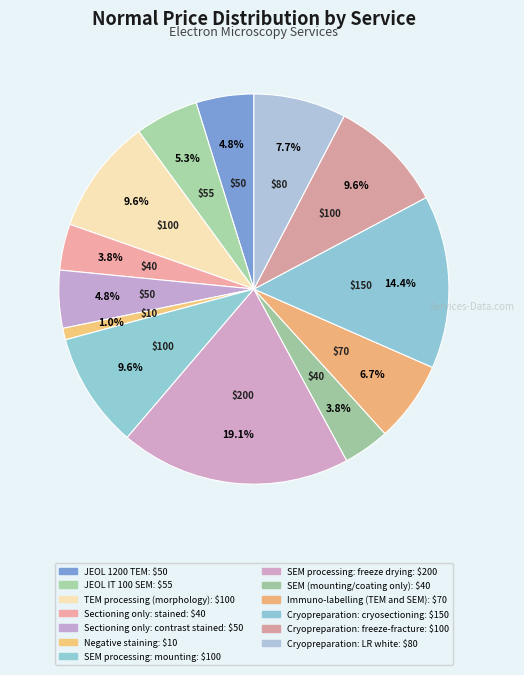

How many slices are in this pie chart?

13